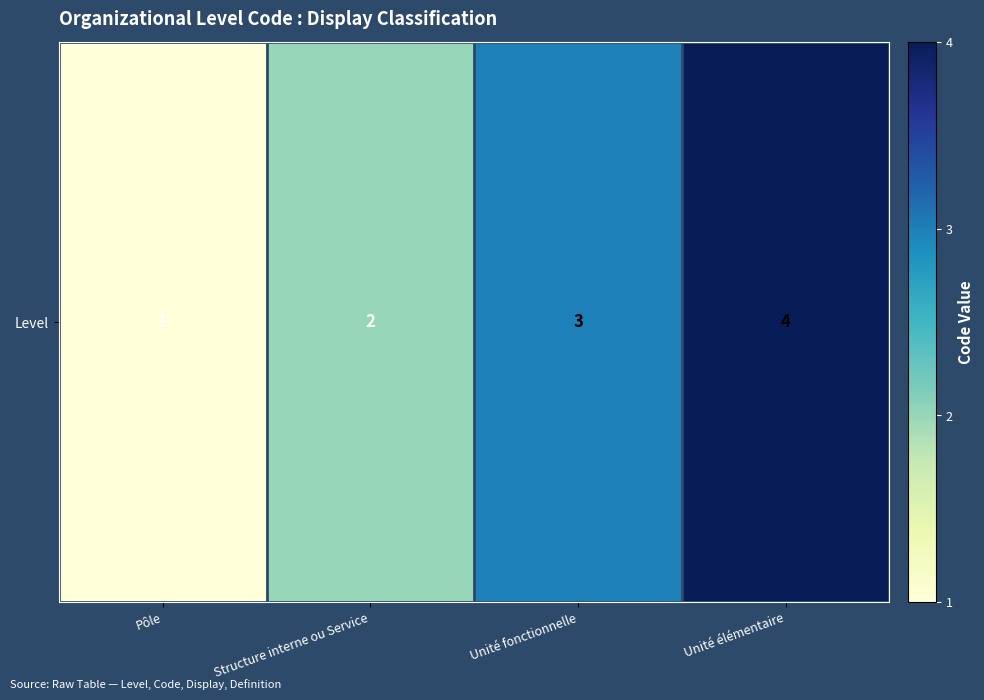

What is the greatest value displayed?

4